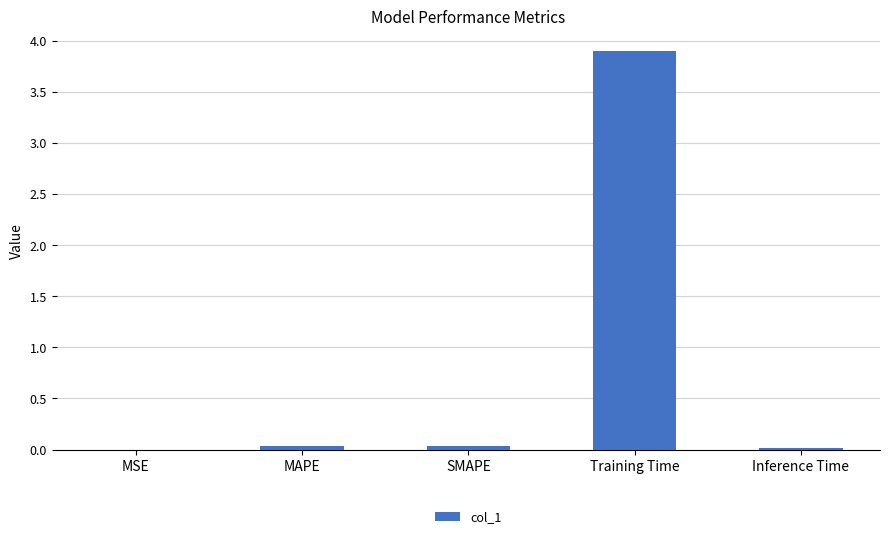

Read the value at Training Time.

3.9